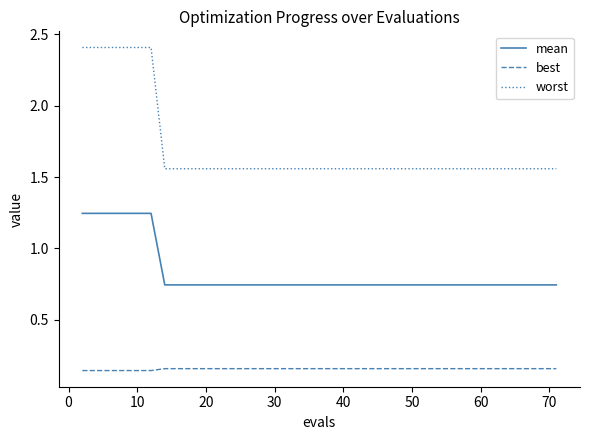

Which series has the widest spread of values?

worst